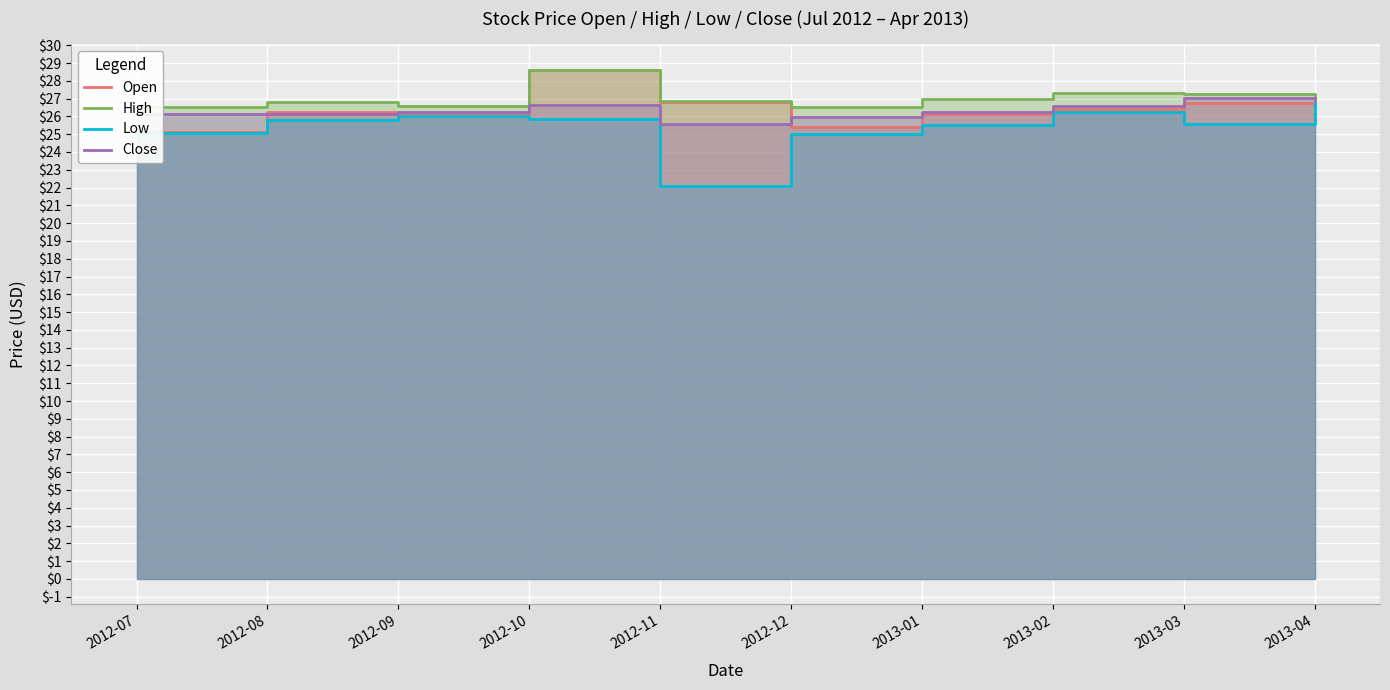

How many values in the Close series exceed 26?

8